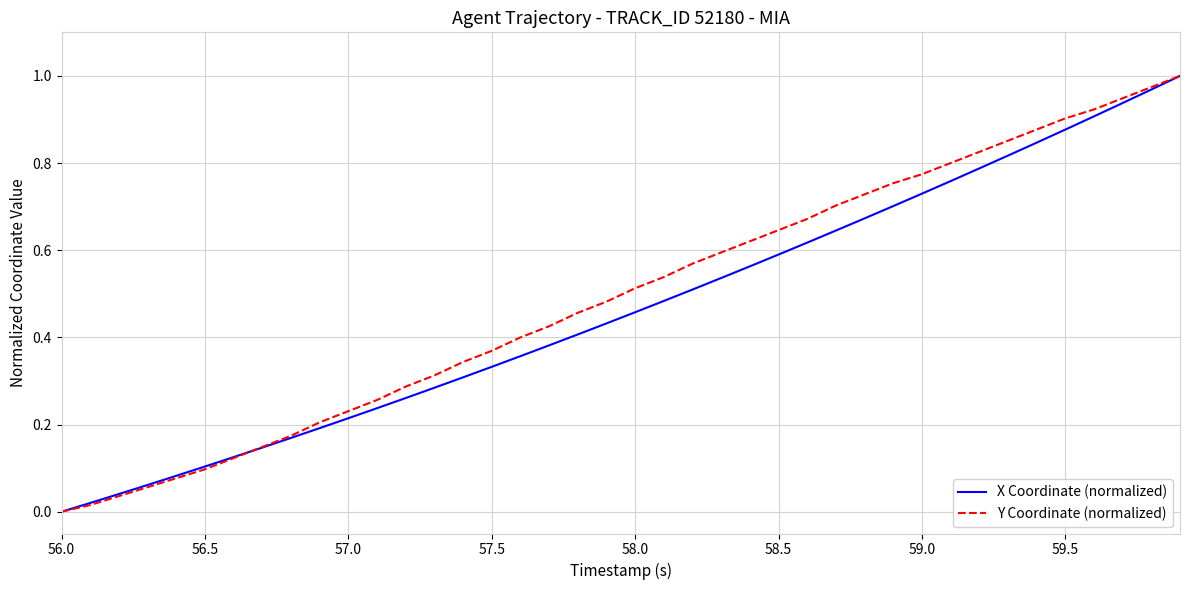

What is the difference between the second highest and minimum values in the X Coordinate (normalized) series?

1.0